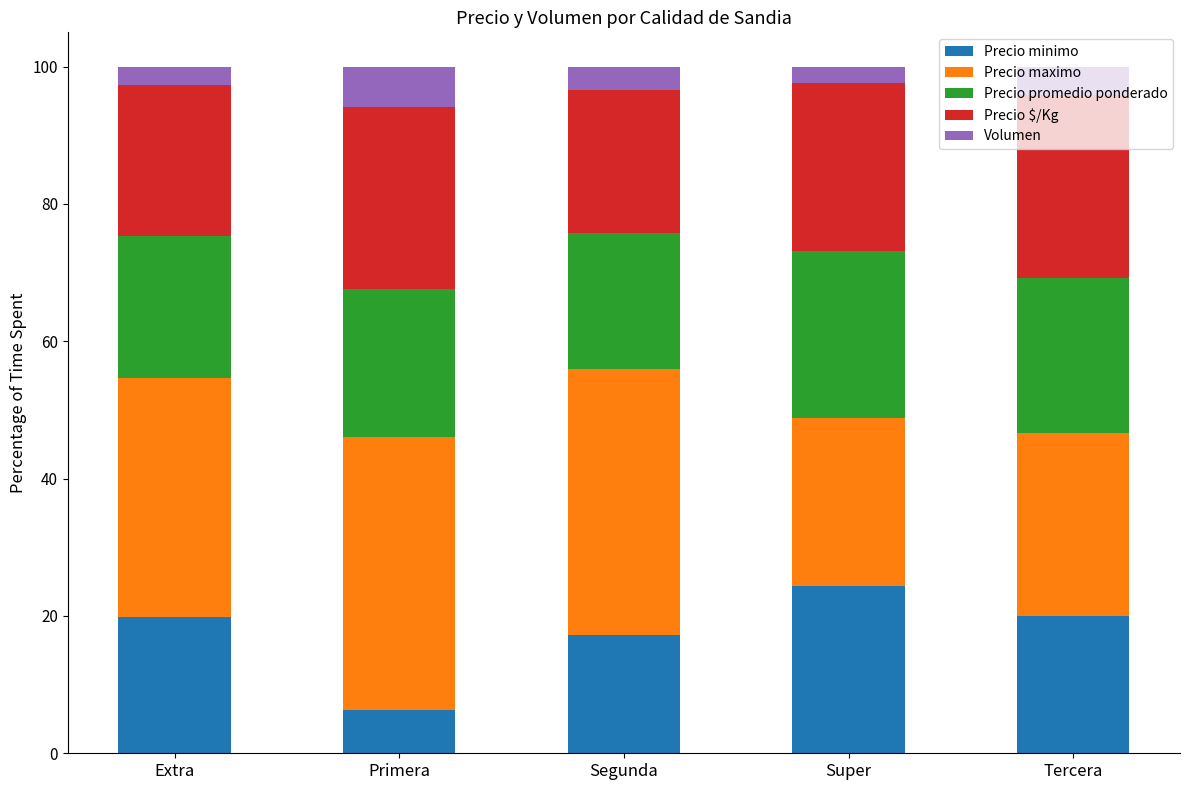

What is the sum of the Precio minimo values at Extra and Segunda?

37.2